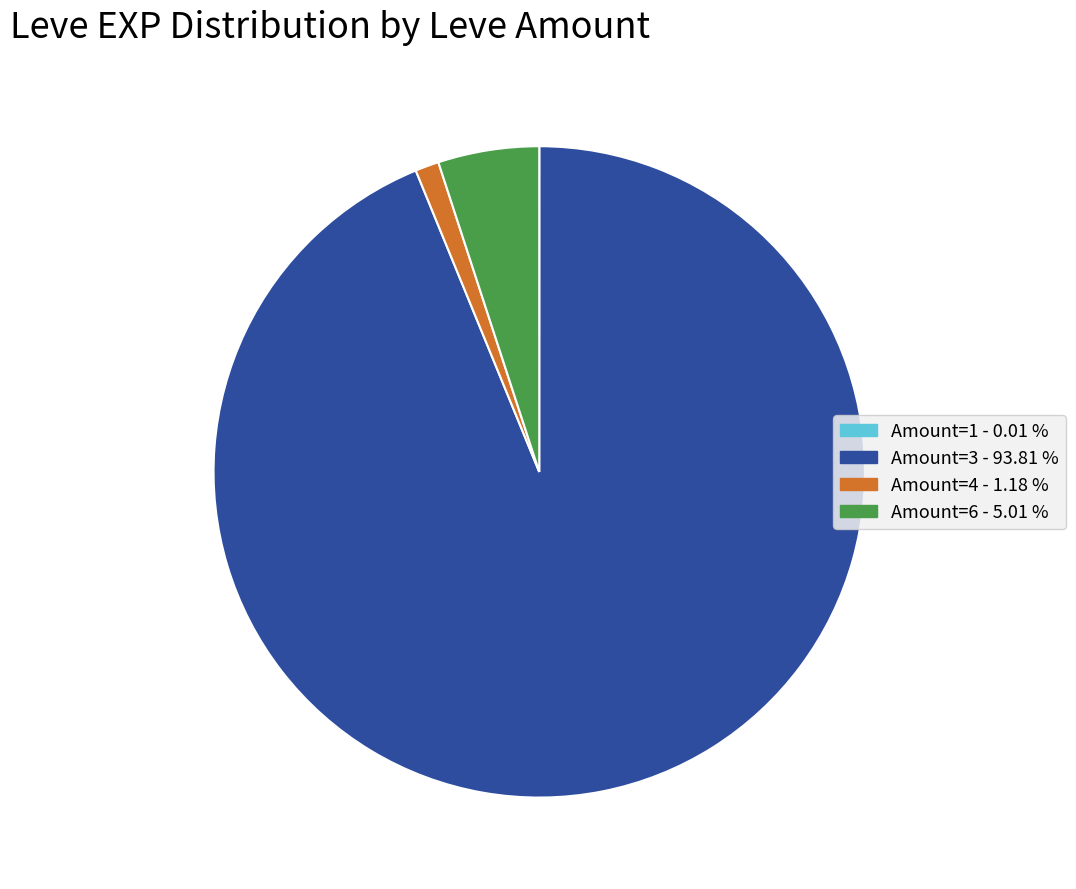

Does any single category account for the majority?

Yes